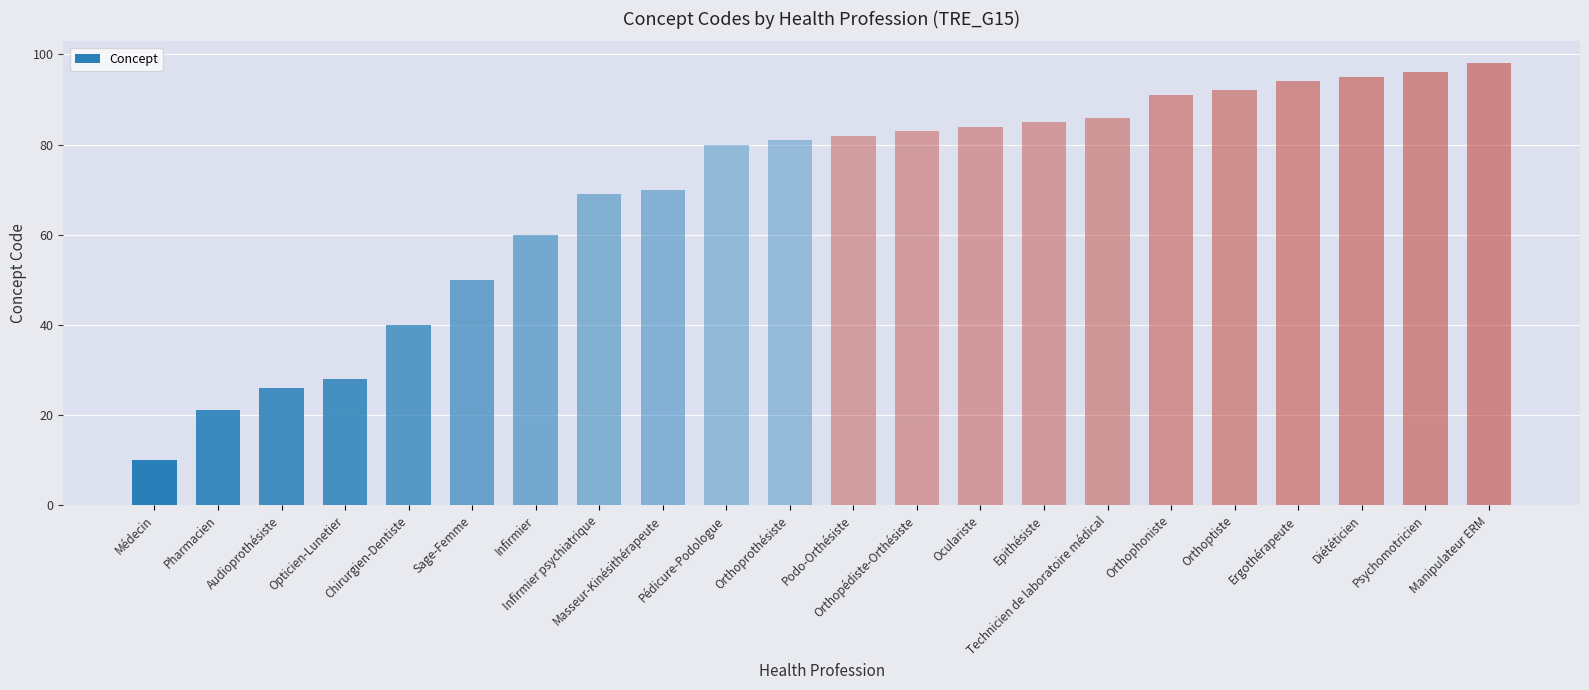

What is the difference between the values at Chirurgien-Dentiste and Orthoptiste?

52